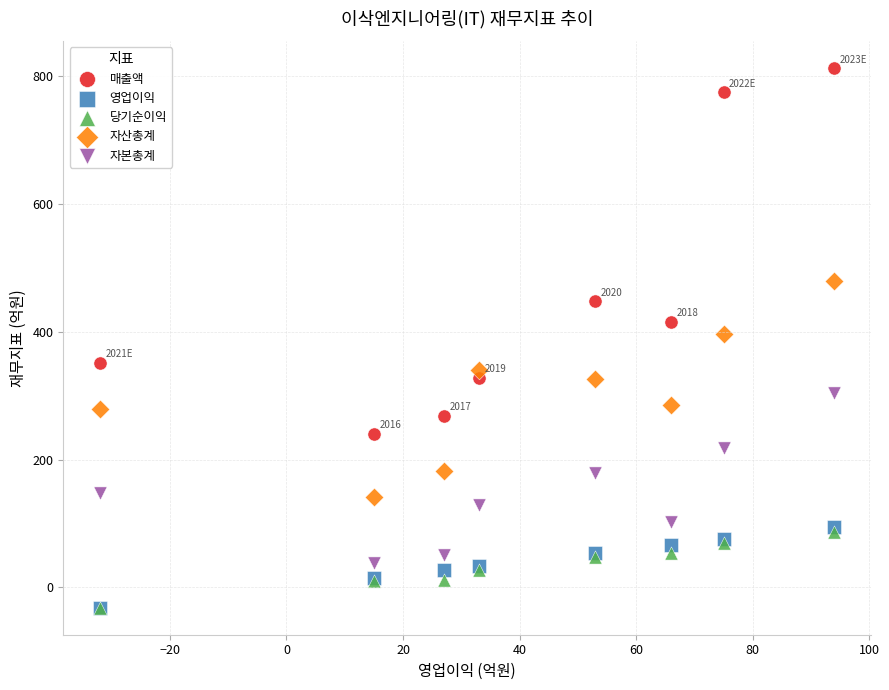

Which series reaches the maximum Y coordinate?

매출액